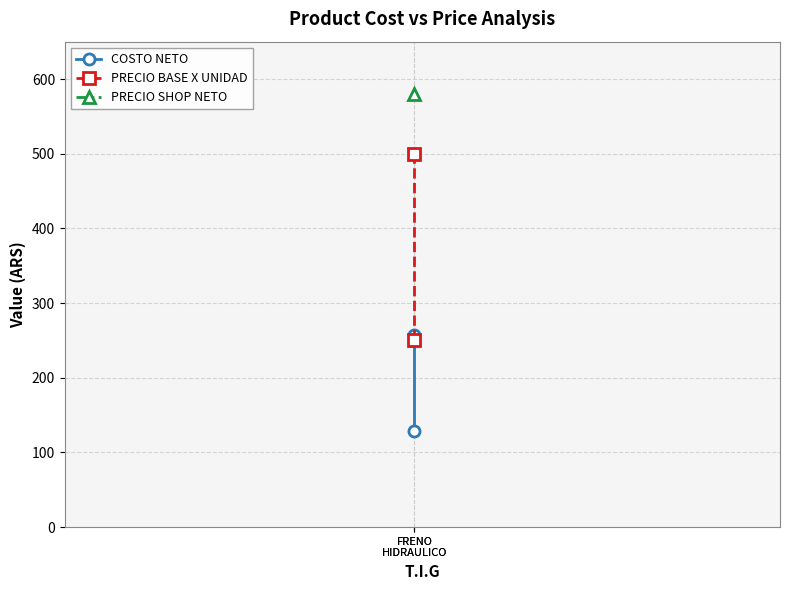

What value does the COSTO NETO series have at FRENO
HIDRAULICO?

128.4